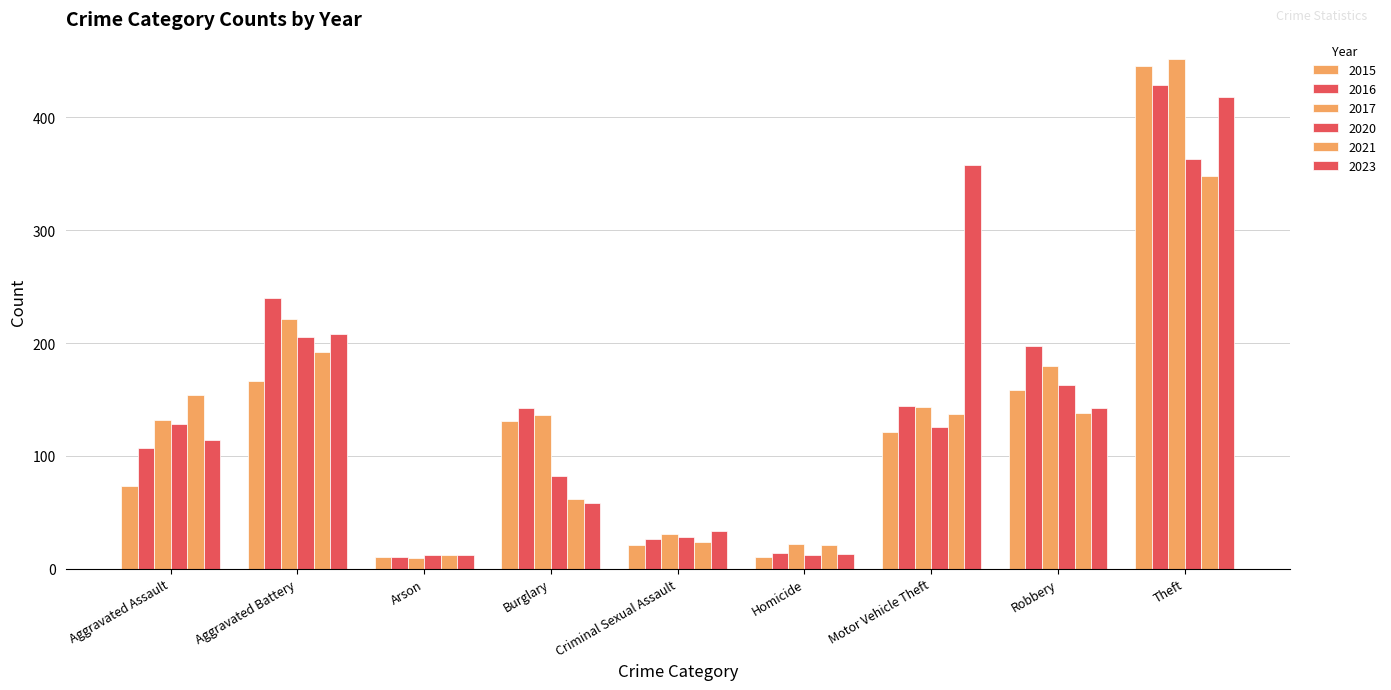

Which has a higher value, Motor Vehicle Theft or Criminal Sexual Assault?

Motor Vehicle Theft